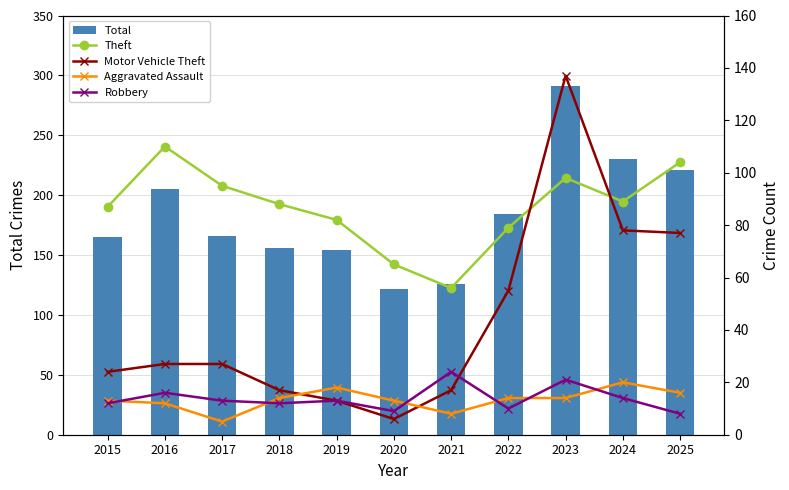

What are all the series names shown in the legend?

Total, Theft, Motor Vehicle Theft, Aggravated Assault, Robbery